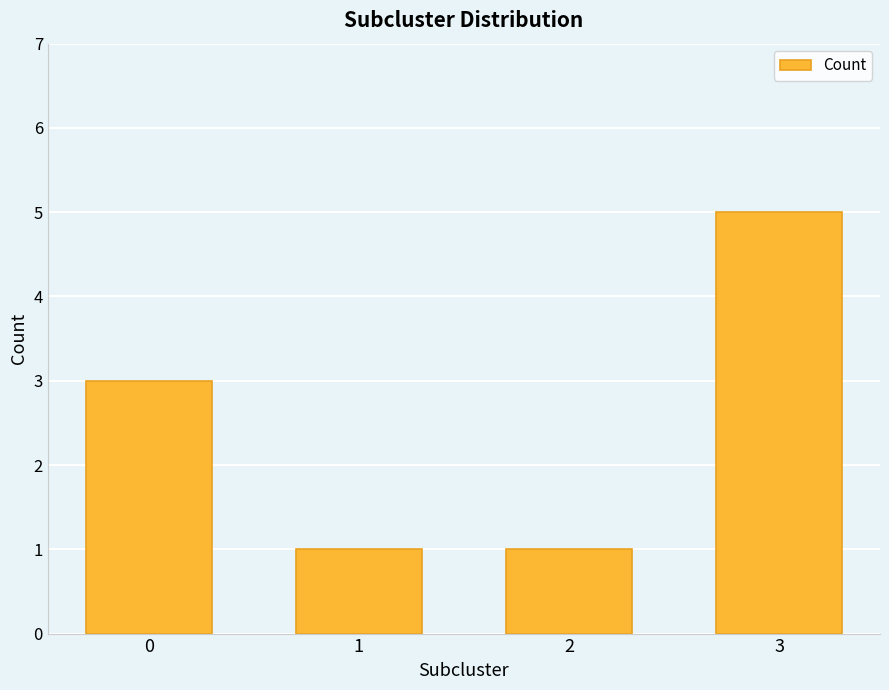

Reading right to left, what are all the values shown in this chart?

5	1	1	3